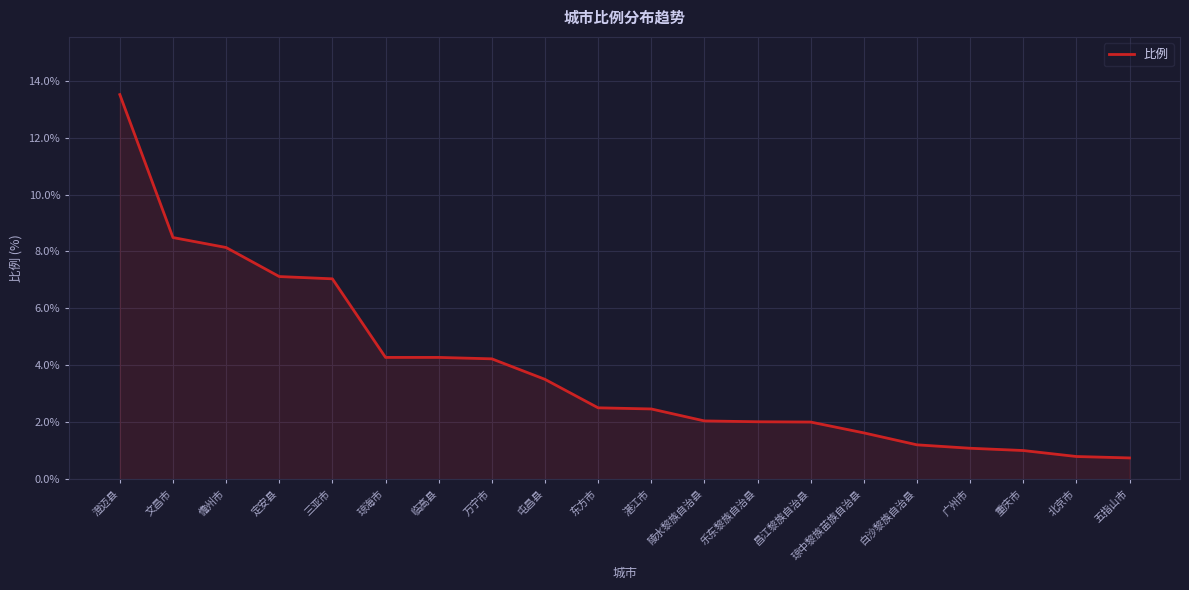

The chart shows a value of 3.5 at 屯昌县. True or false?

True